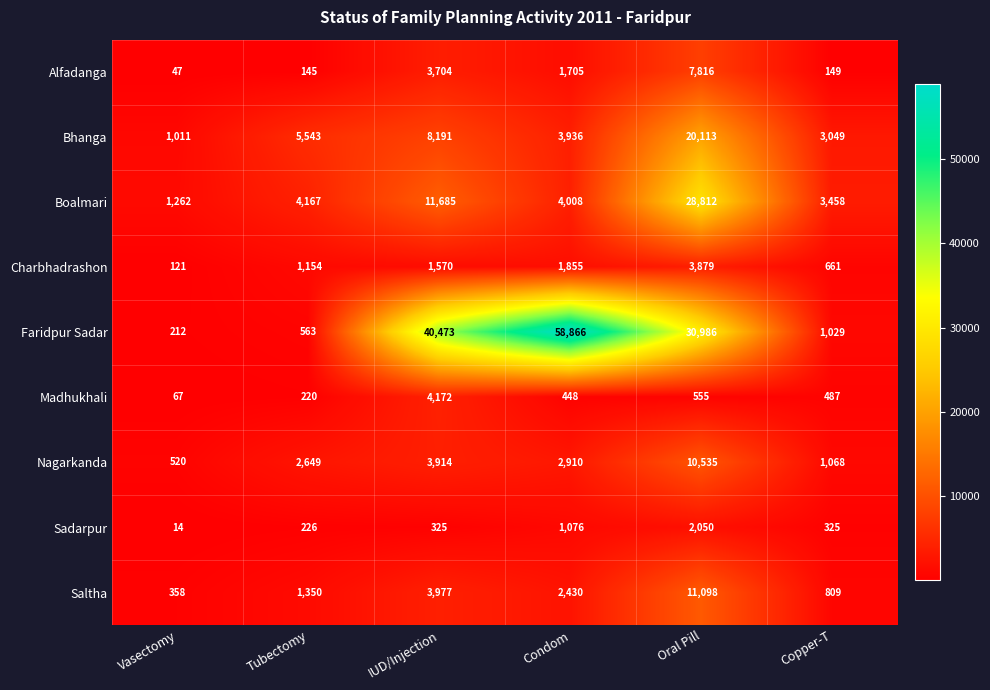

Rank the series at IUD/Injection from lowest to highest value.

Sadarpur, Charbhadrashon, Alfadanga, Nagarkanda, Saltha, Madhukhali, Bhanga, Boalmari, Faridpur Sadar